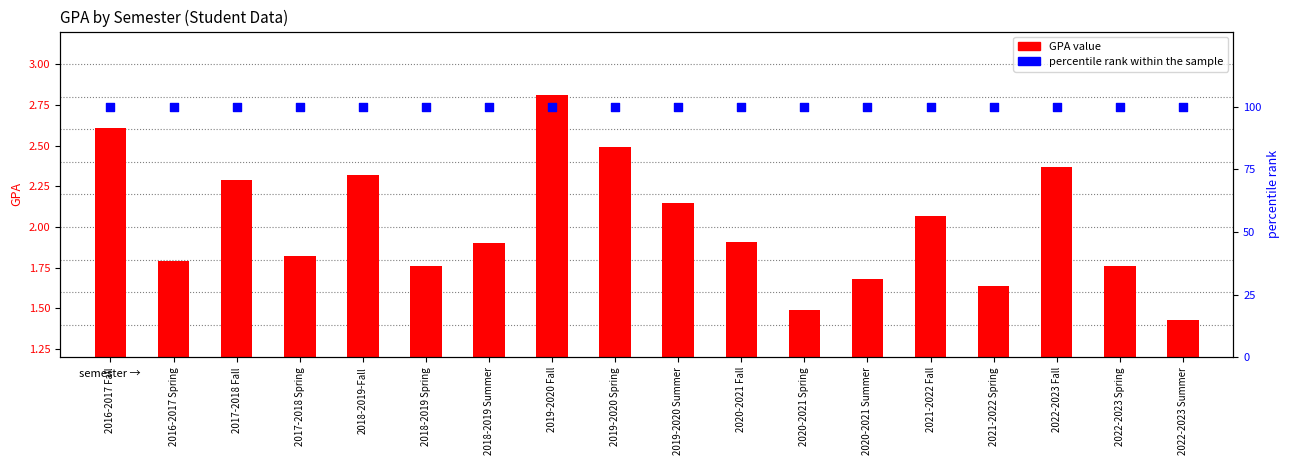

Which series has the largest Y range (max minus min)?

GPA value